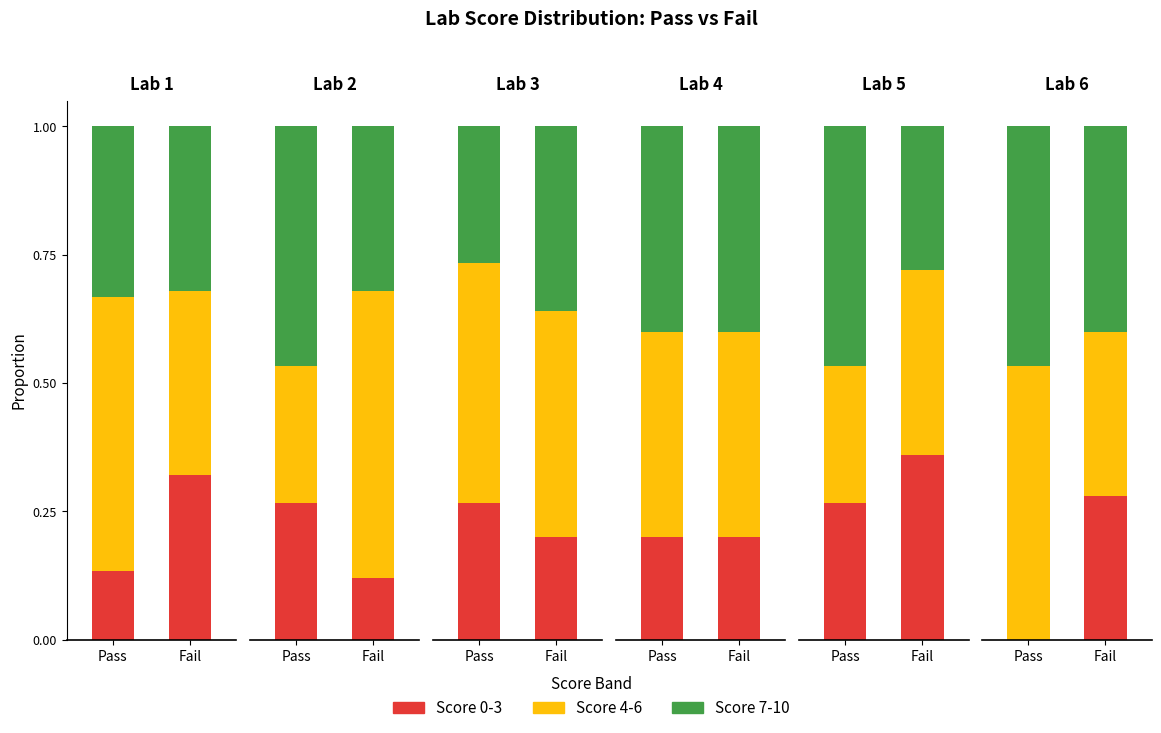

The Lab 6 series shows 8.5 at 0. True or false?

False